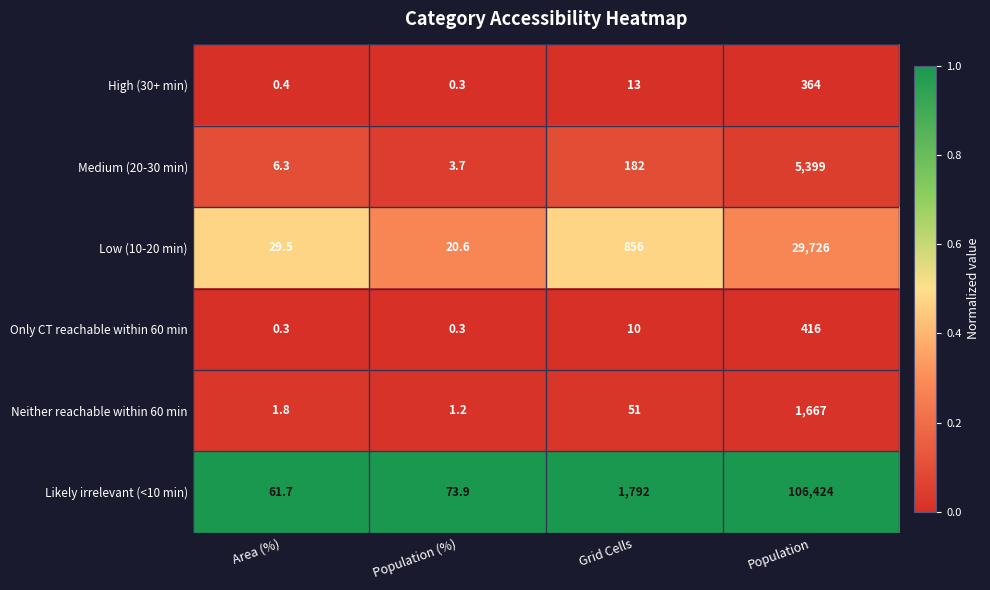

Is it true that Neither reachable within 60 min equals 71.6 at Grid Cells?

False